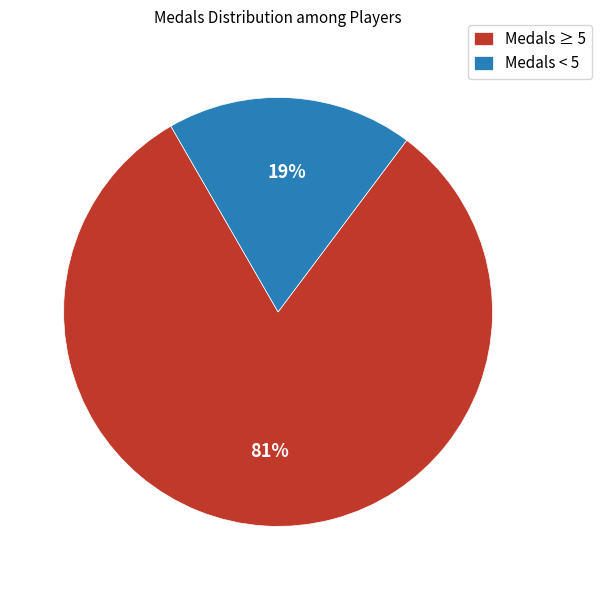

How many slices are in this pie chart?

2